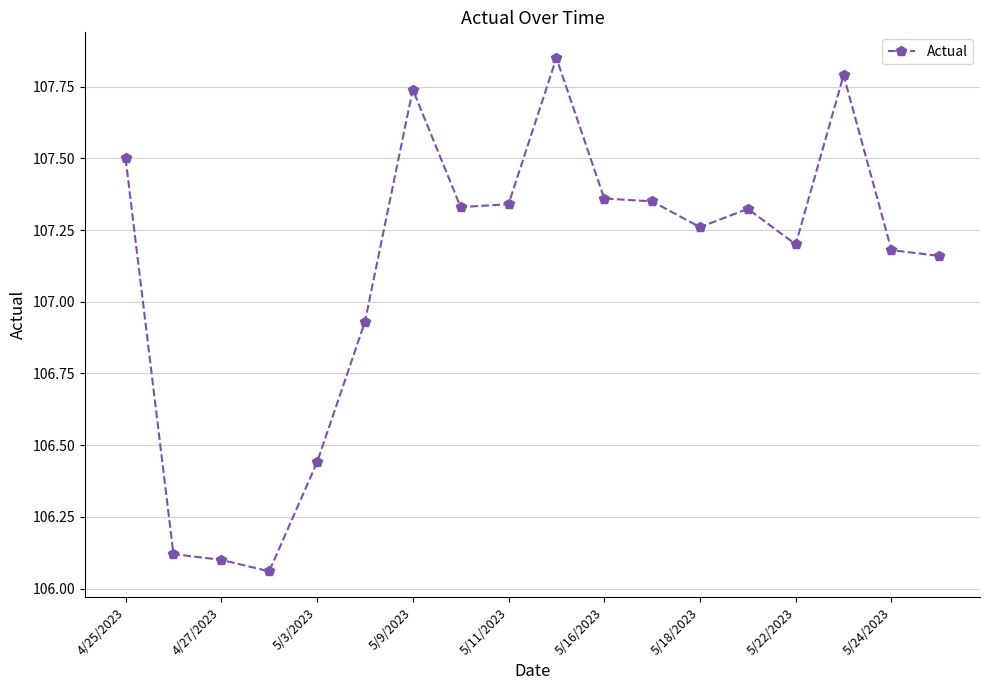

What is the difference between the maximum and minimum values?

1.8